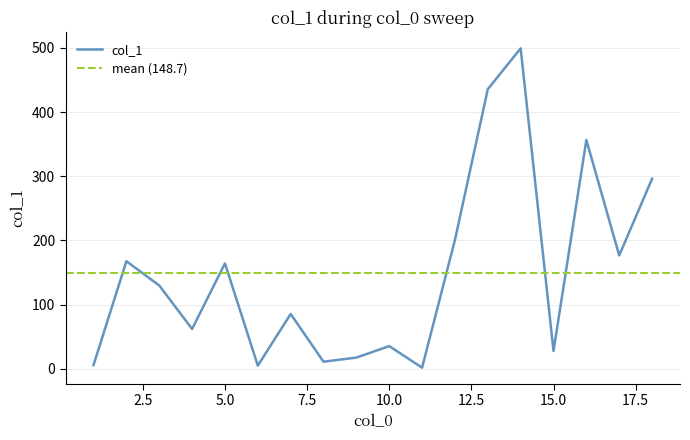

How many categories are shown in the chart?

18